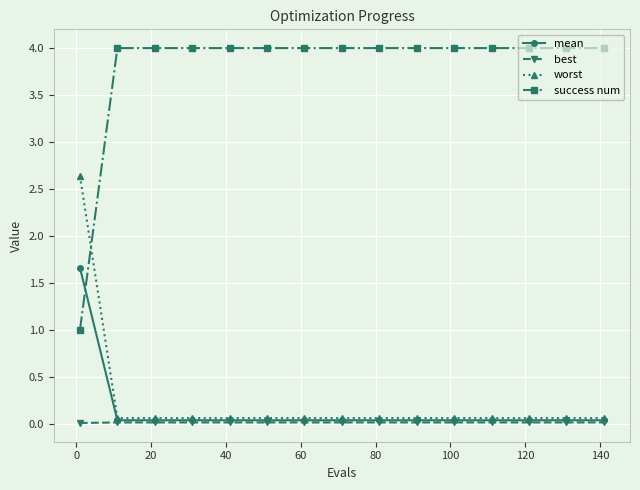

Rank the series by their maximum value, from lowest to highest.

best, mean, worst, success num